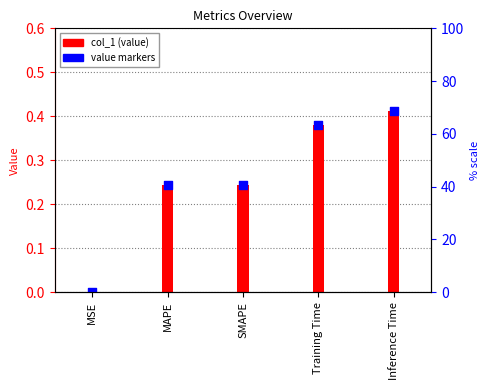

What is the total value across all series at Inference Time?

0.8